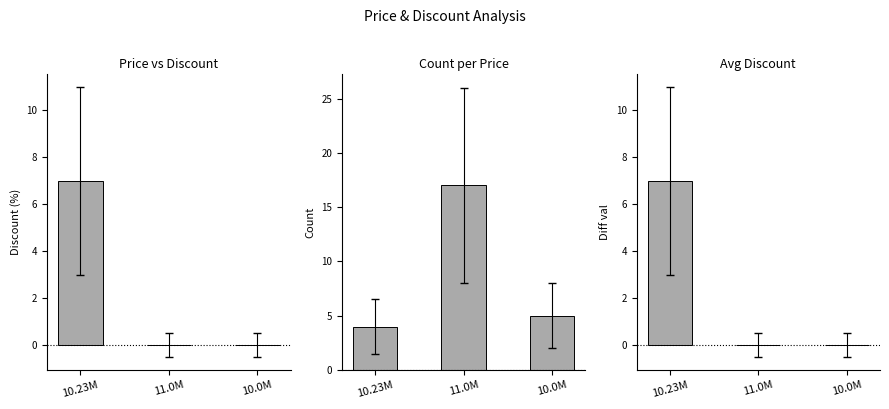

Reading left to right, transcribe all the data shown in this chart.

Price vs Discount: 10.23M=7	11.0M=0	10.0M=0
Count per Price: 10.23M=4	11.0M=17	10.0M=5
Avg Discount: 10.23M=7	11.0M=0	10.0M=0